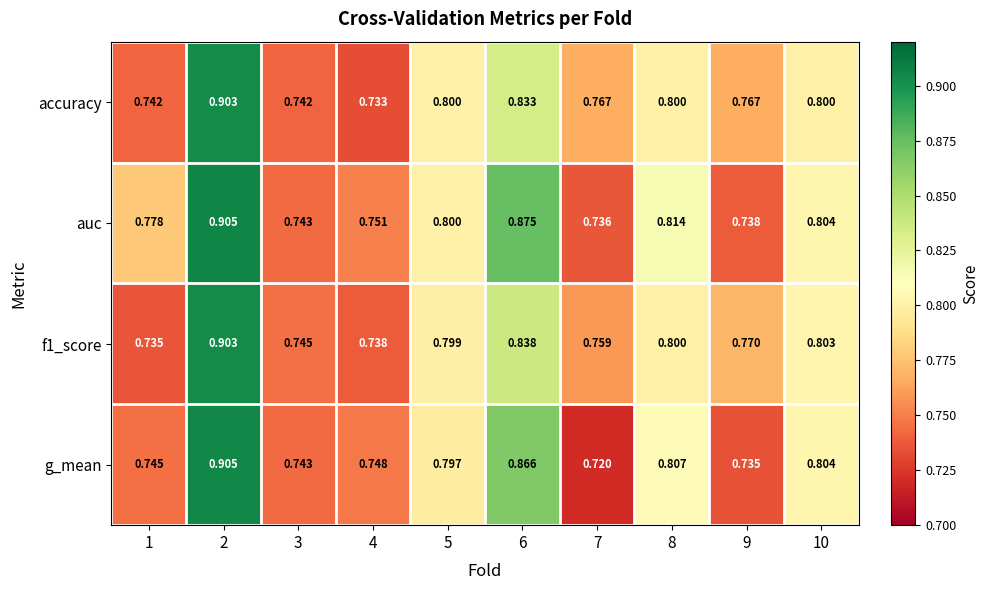

Is the value of g_mean at 6 greater than the value of accuracy at 8?

Yes